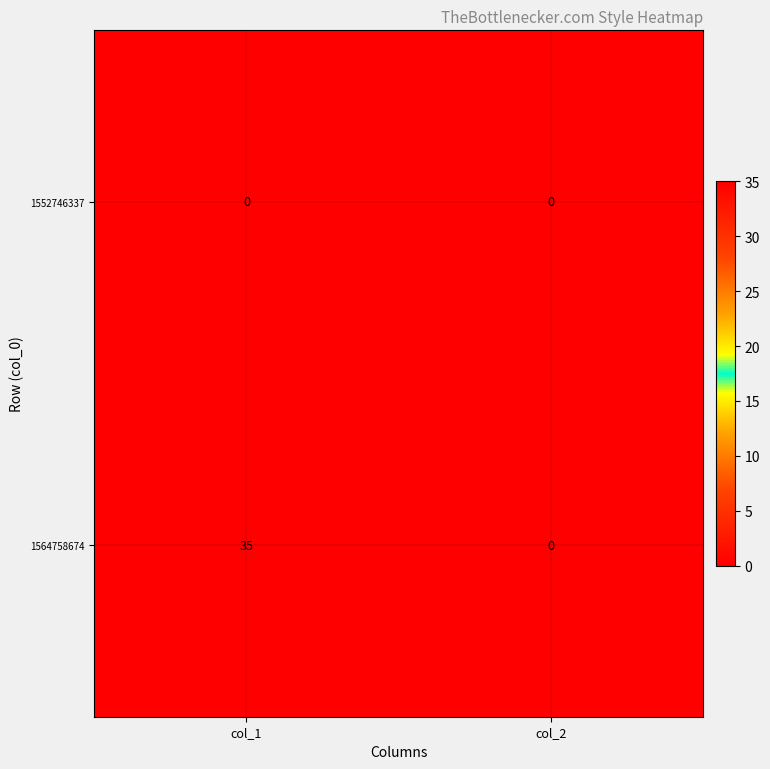

What is the maximum value shown in the chart?

35